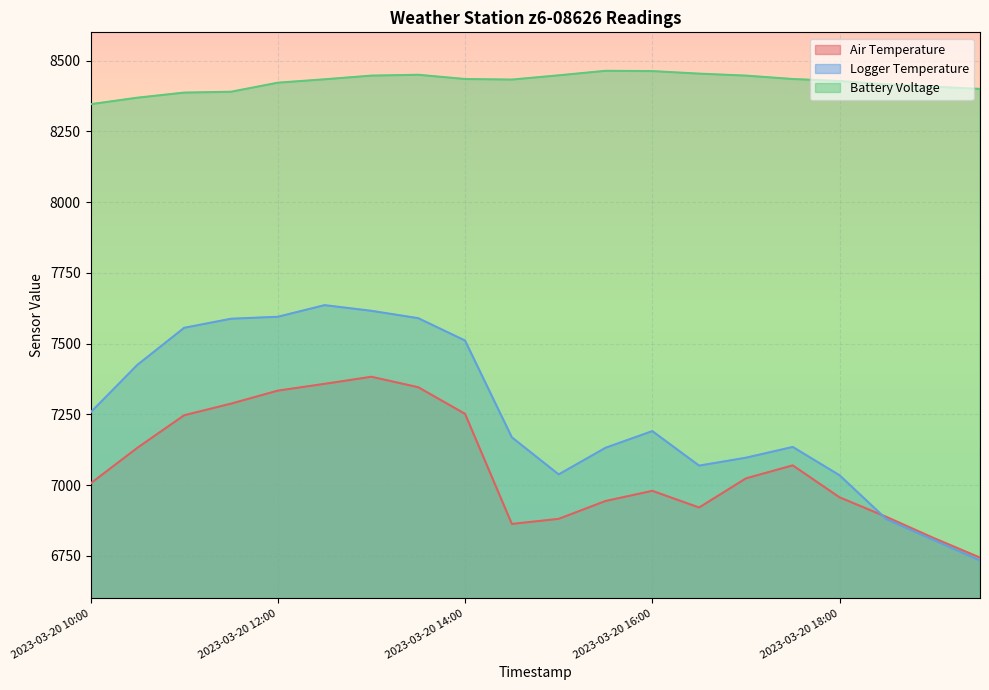

True or false: Battery Voltage and Logger Temperature cross at least once.

False